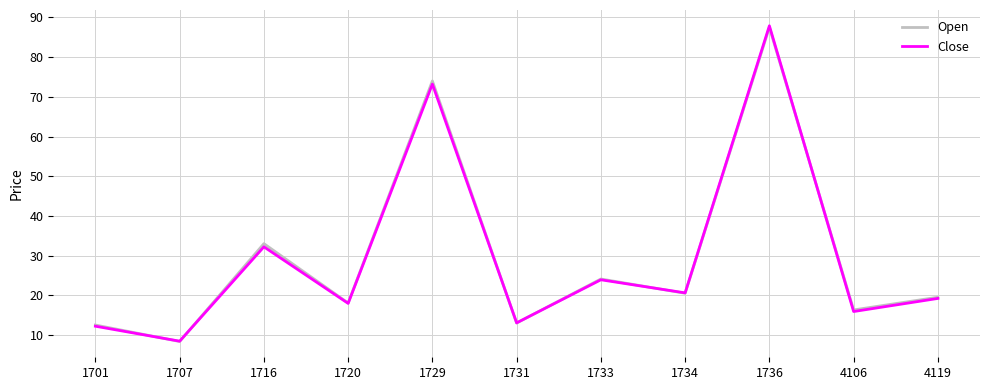

In Open, how many points are lower than both neighbors (excluding endpoints)?

5